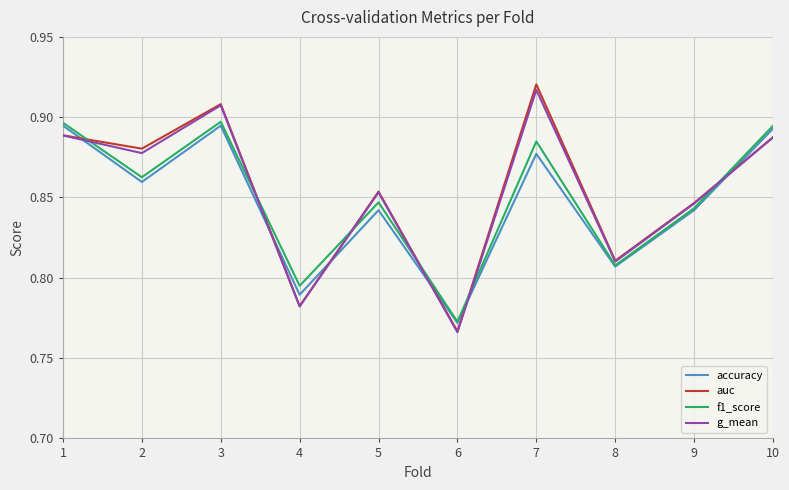

Where is the first local minimum for auc?

2